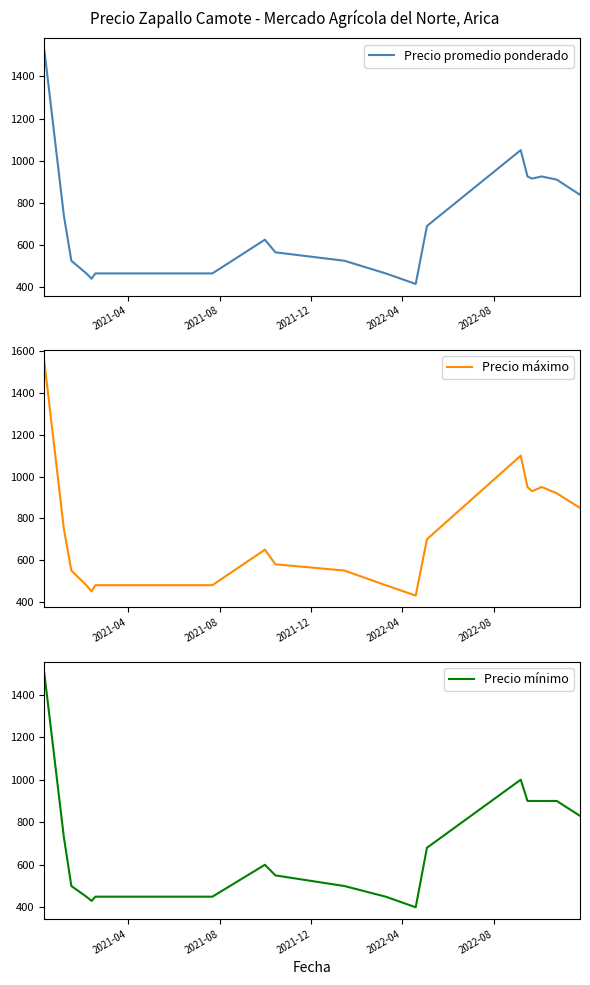

At how many categories does at least one series exceed 1216?

1